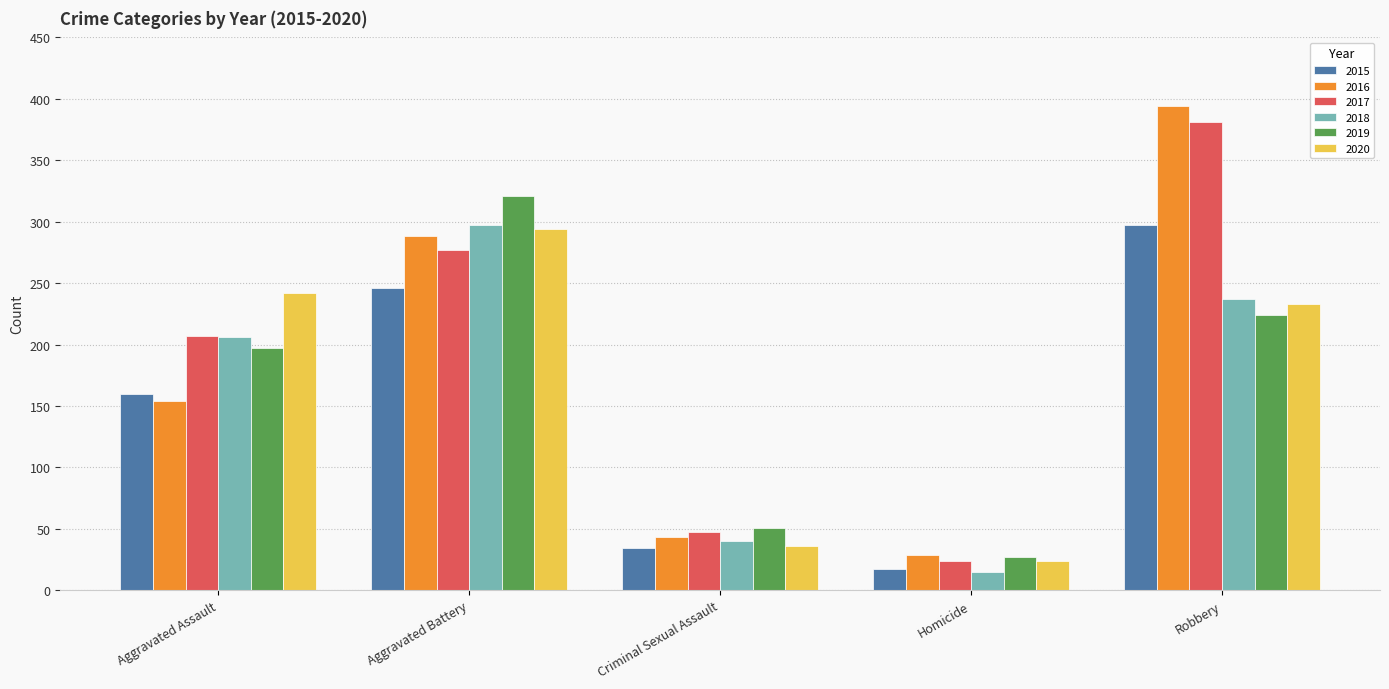

What is the total value across all series at Criminal Sexual Assault?

251